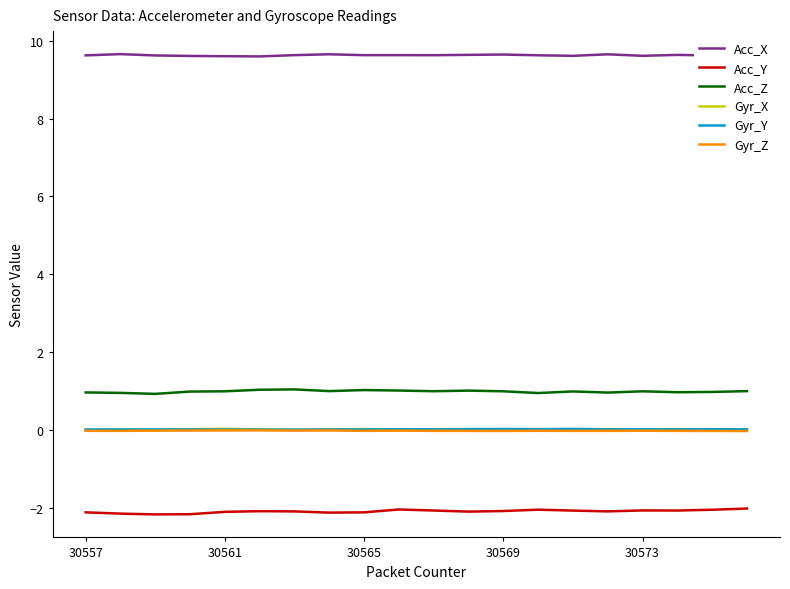

Which series has the largest total across all categories?

Acc_X